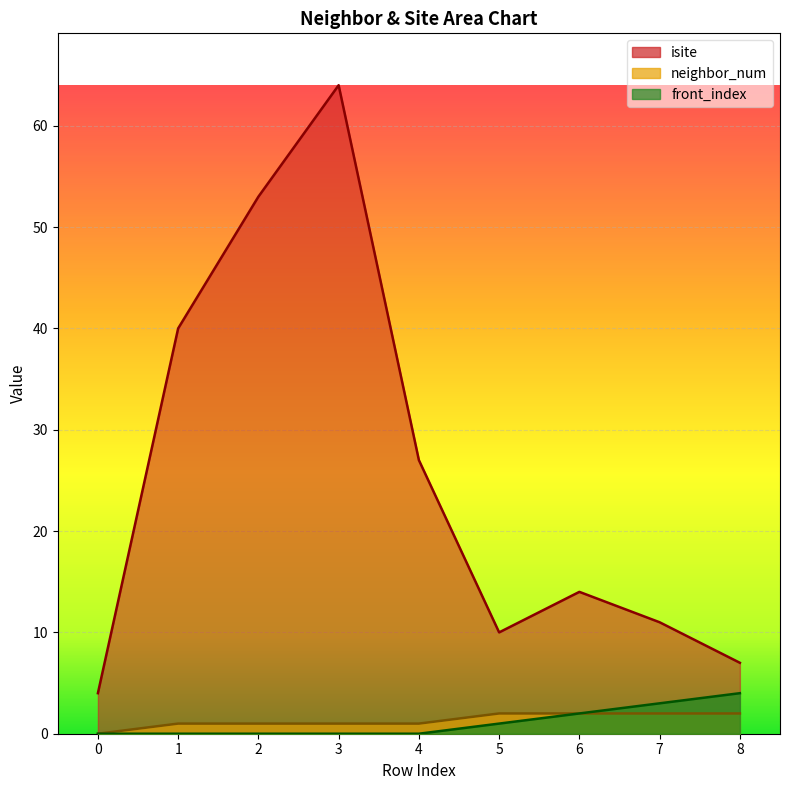

At which category is the sum across all series the highest?

3